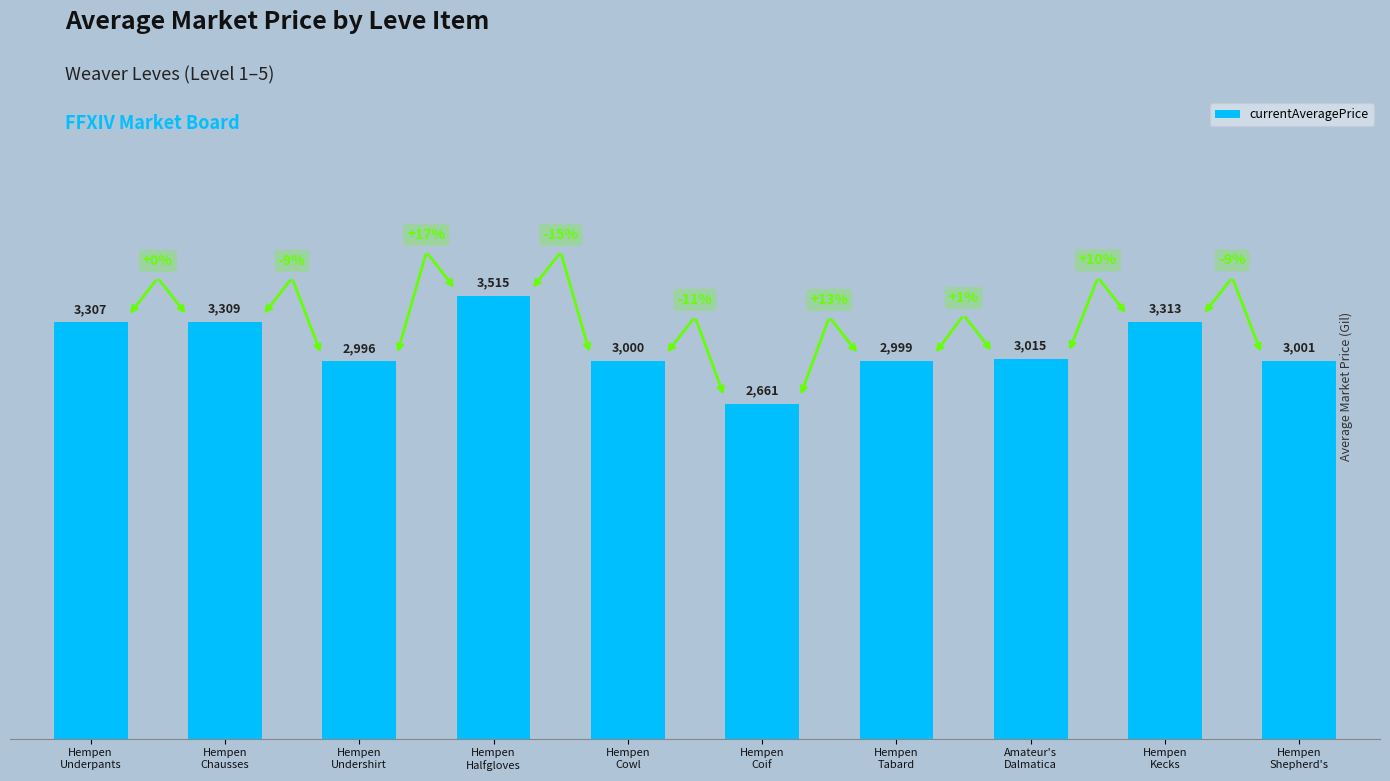

Does the chart contain stacked bars?

No